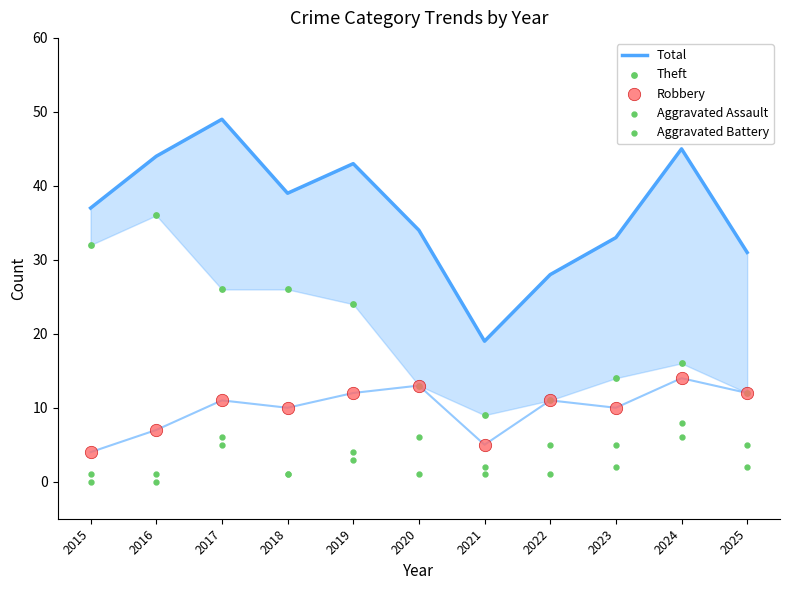

At how many categories does at least one series exceed 34?

6